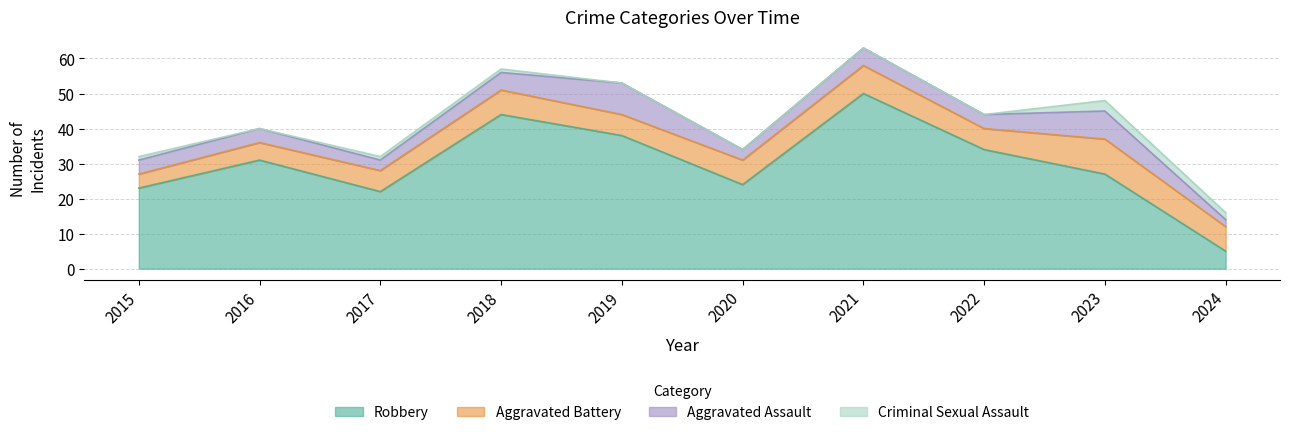

The Aggravated Battery series shows 10 at 2022. True or false?

False